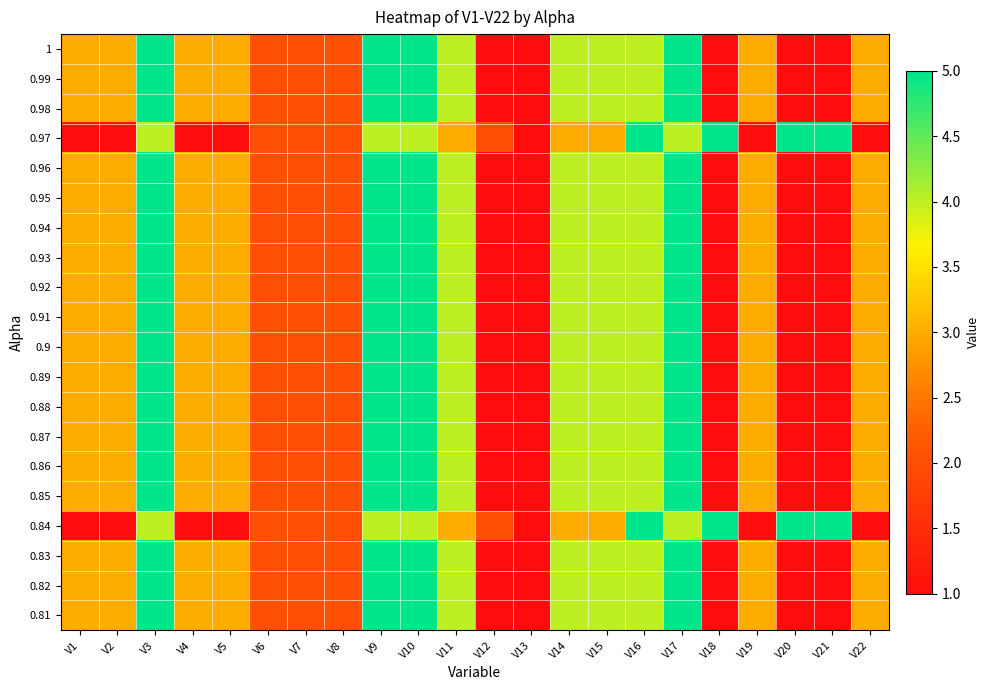

Rank the series at V12 from highest to lowest value.

0.97, 0.84, 1, 0.99, 0.98, 0.96, 0.95, 0.94, 0.93, 0.92, 0.91, 0.9, 0.89, 0.88, 0.87, 0.86, 0.85, 0.83, 0.82, 0.81